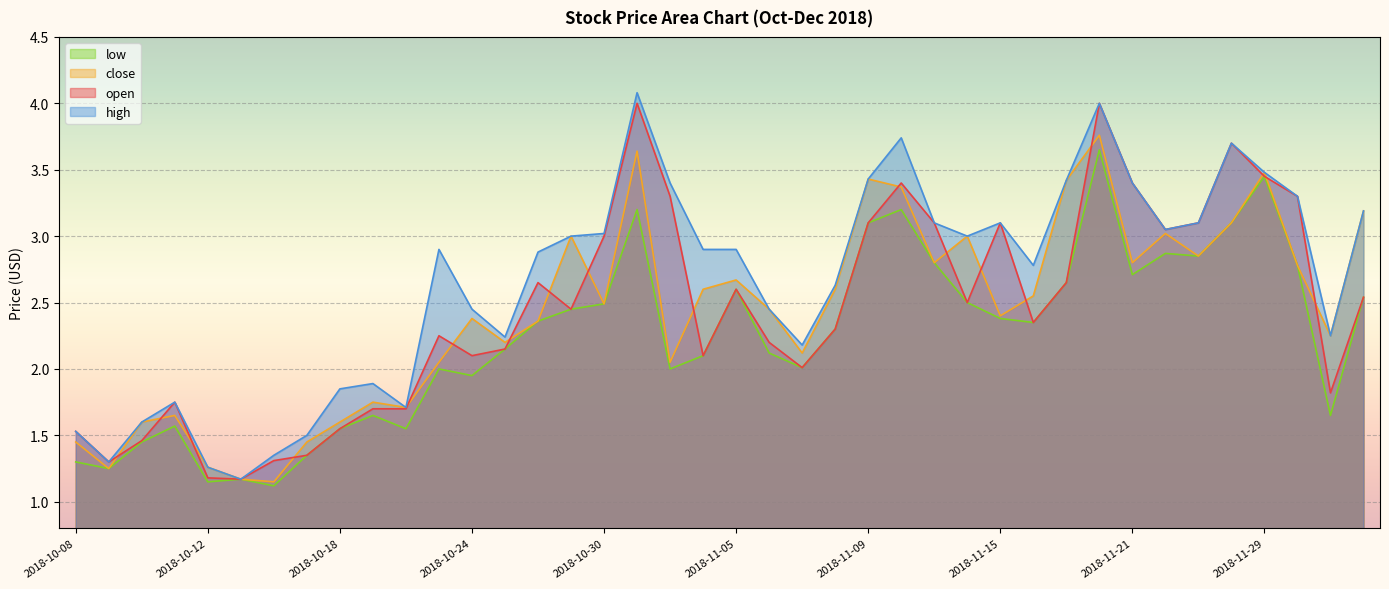

True or false: close and low cross at least once.

False